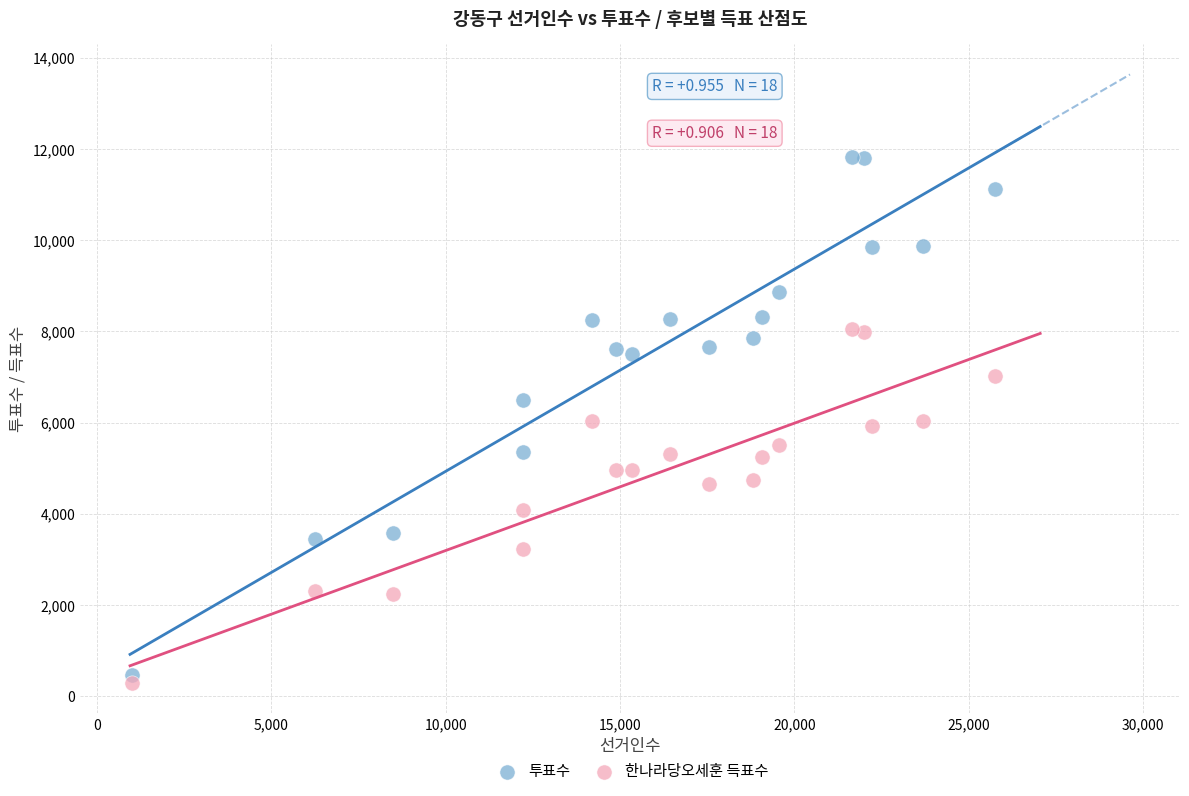

Across all data points, what is the range of Y values (max minus min)?

11538